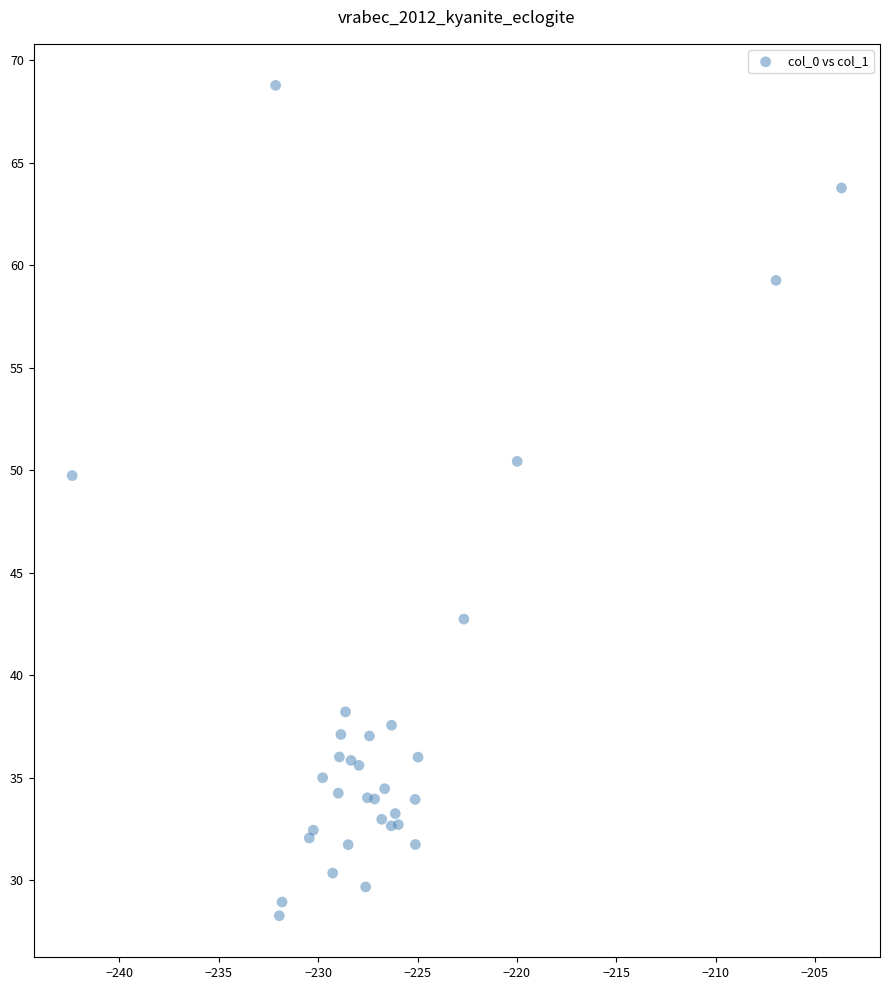

What Y value in the scatter plot is closest to 48?

49.7